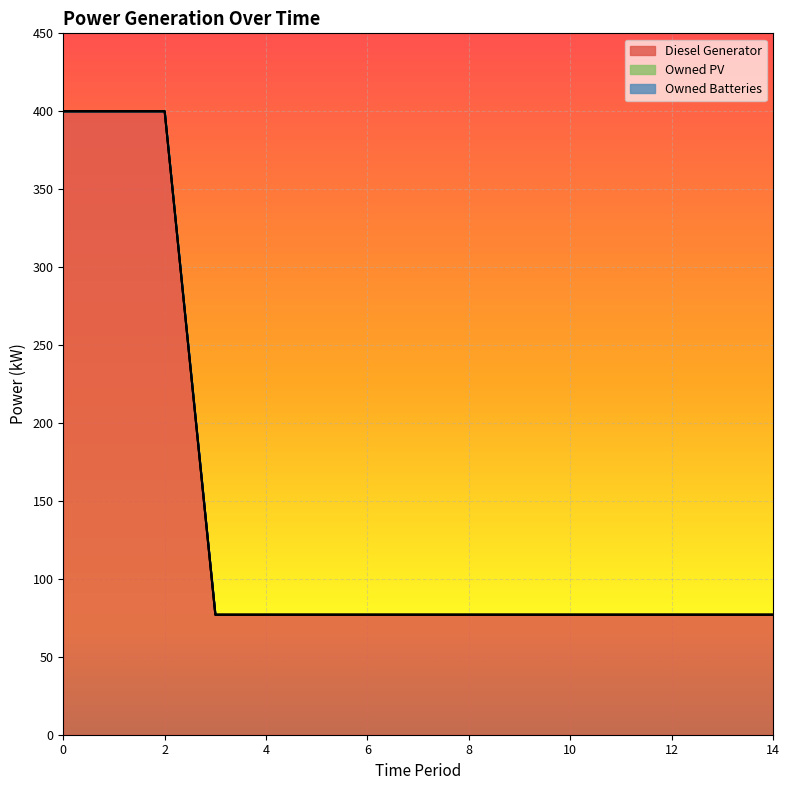

Reading left to right, what are all the values shown in this chart?

Diesel Generator: 0=400.0	1=400.0	2=400.0	3=77.0	4=77.0	5=77.0	6=77.0	7=77.0	8=77.0	9=77.0	10=77.0	11=77.0	12=77.0	13=77.0	14=77.0
Owned PV: 0=0.0	1=0.0	2=0.0	3=0.0	4=0.0	5=0.0	6=0.0	7=0.0	8=0.0	9=0.0	10=0.0	11=0.0	12=0.0	13=0.0	14=0.0
Owned Batteries: 0=0.0	1=0.0	2=0.0	3=0.0	4=0.0	5=0.0	6=0.0	7=0.0	8=0.0	9=0.0	10=0.0	11=0.0	12=0.0	13=0.0	14=0.0